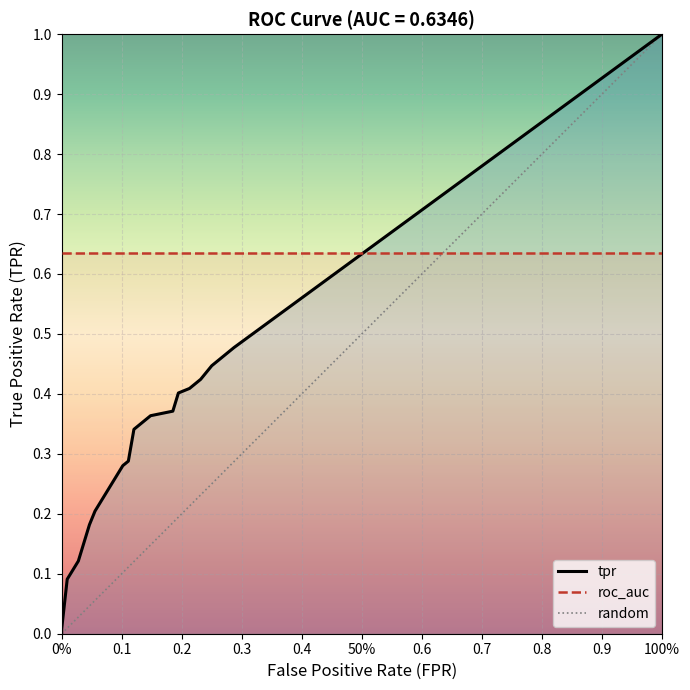

At how many categories does at least one series exceed 0?

20